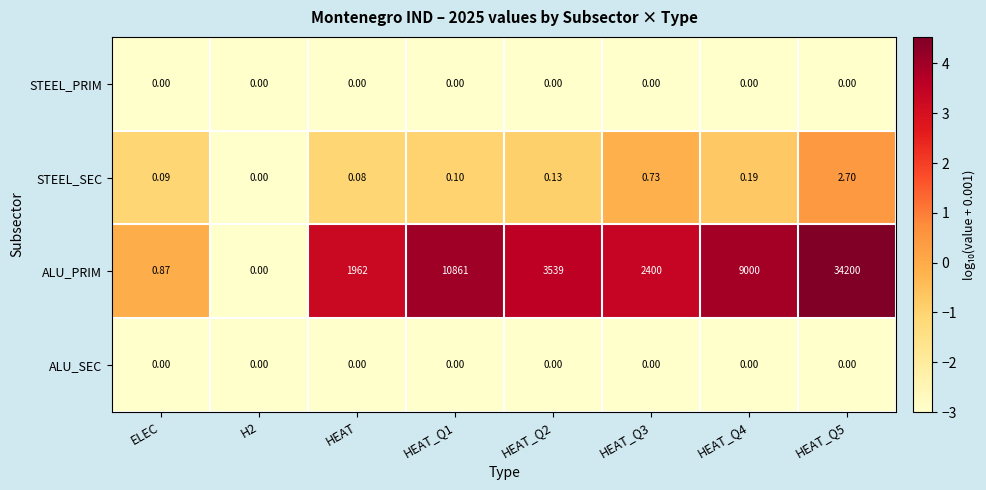

Which series has the widest spread of values?

ALU_PRIM